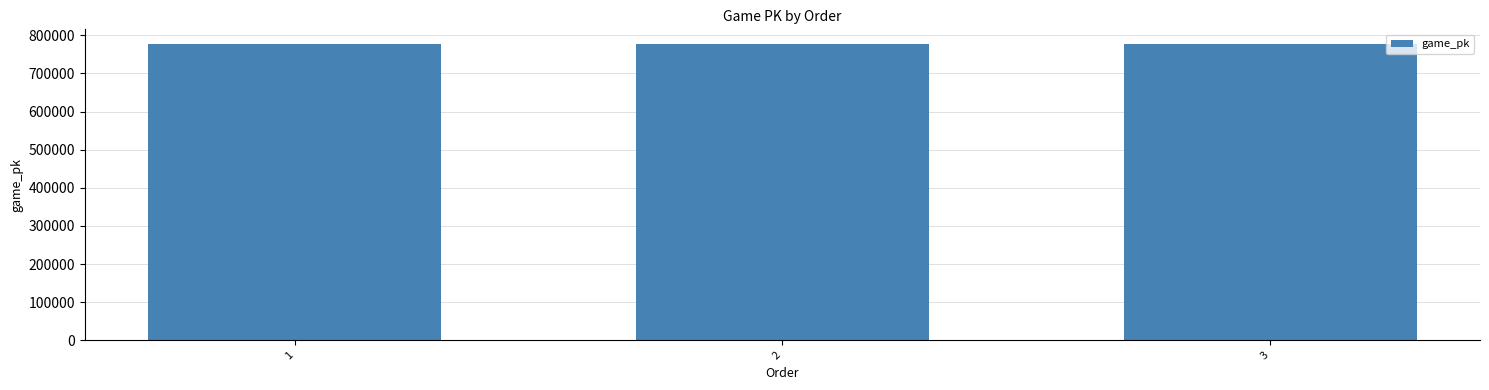

How many series are shown in this chart?

1